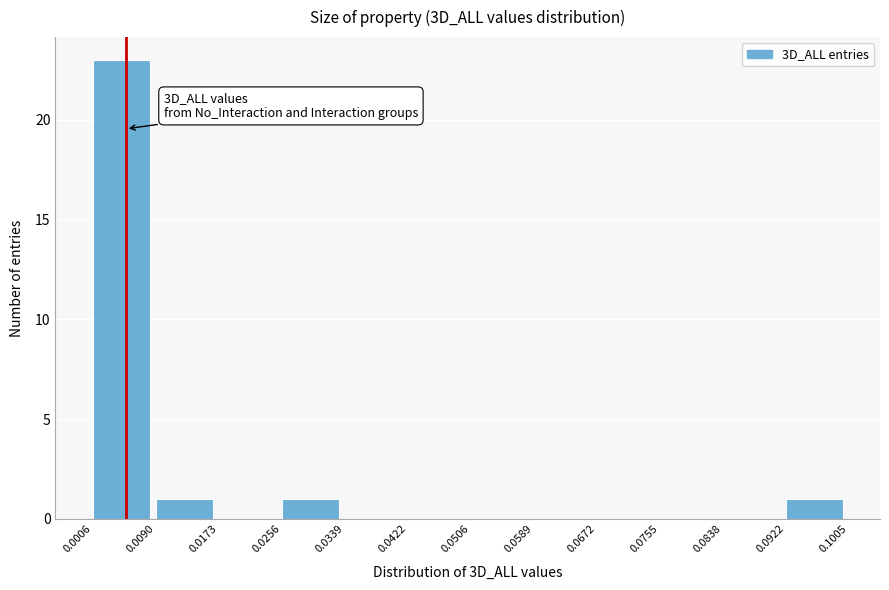

Over which range of the x-axis is the bar tallest?

0.0006 to 0.0090